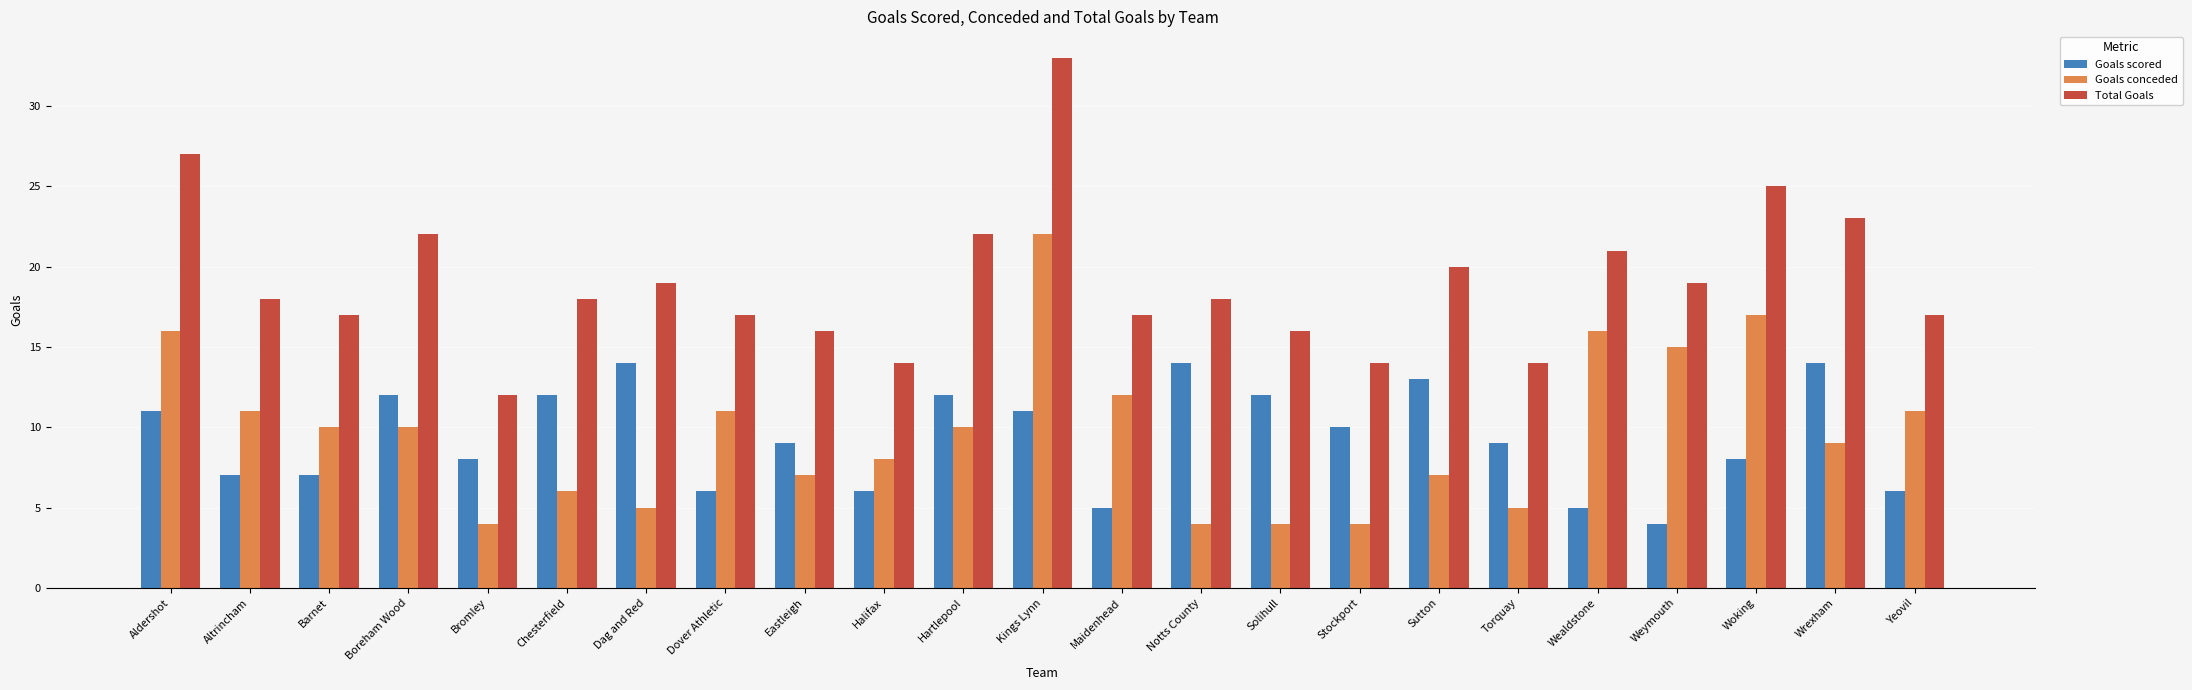

How many Goals scored values are between 6 and 12?

16